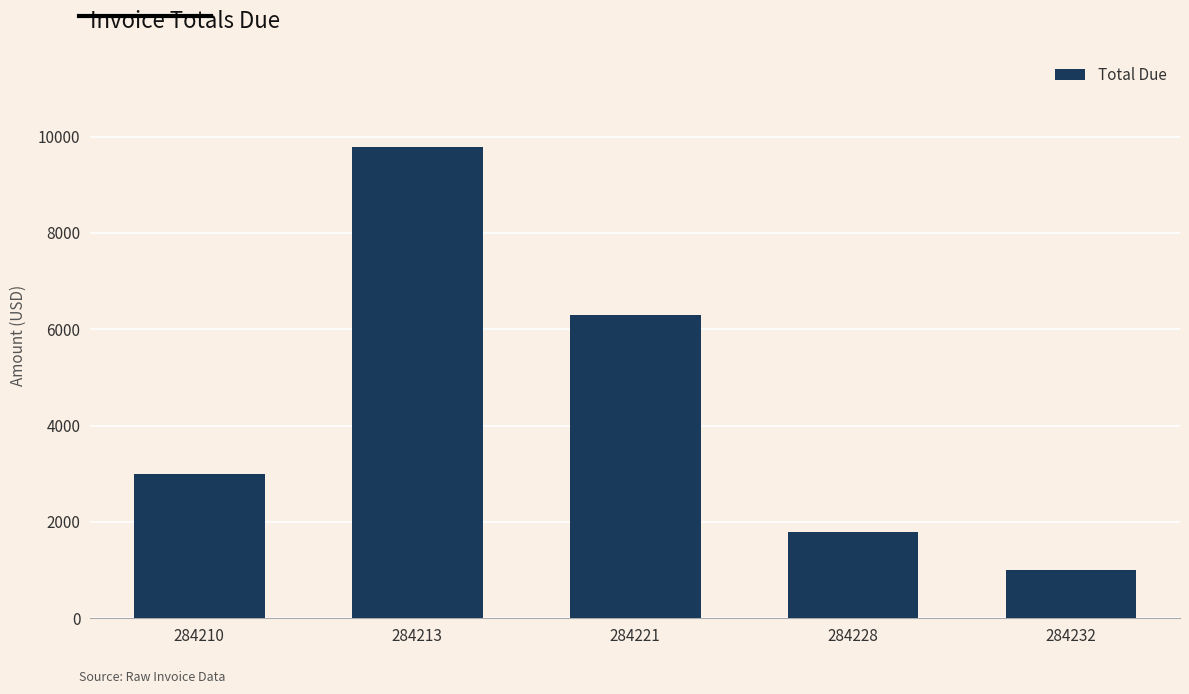

The chart shows a value of 9778.4 at 284213. True or false?

True